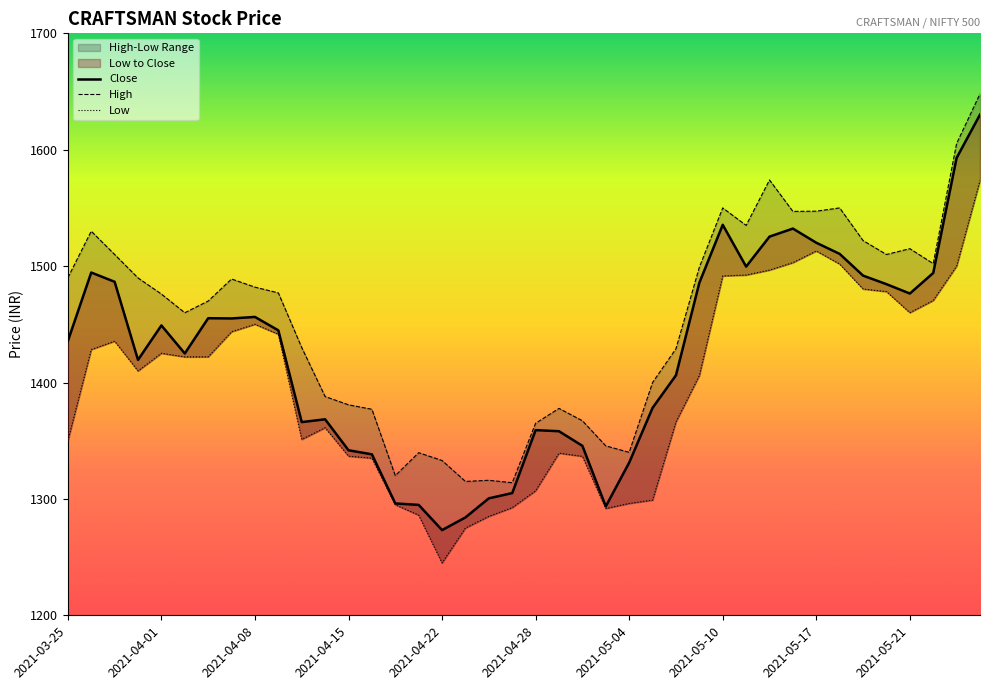

True or false: Close and High cross at least once.

False